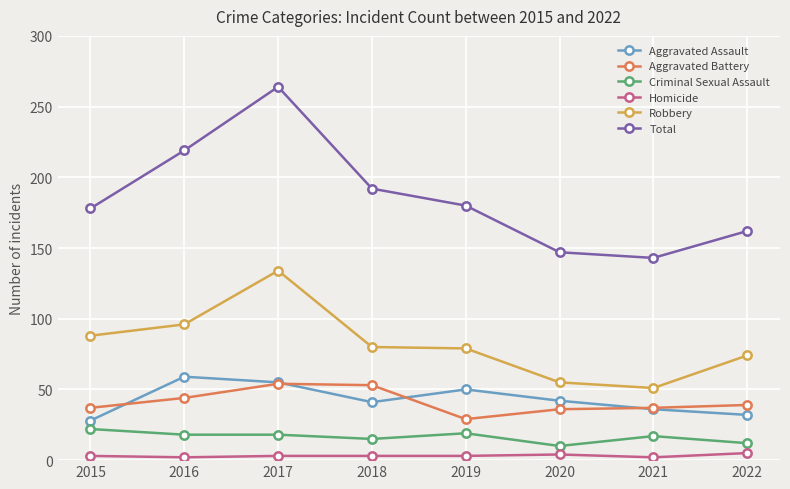

True or false: Criminal Sexual Assault and Homicide intersect in this chart.

False